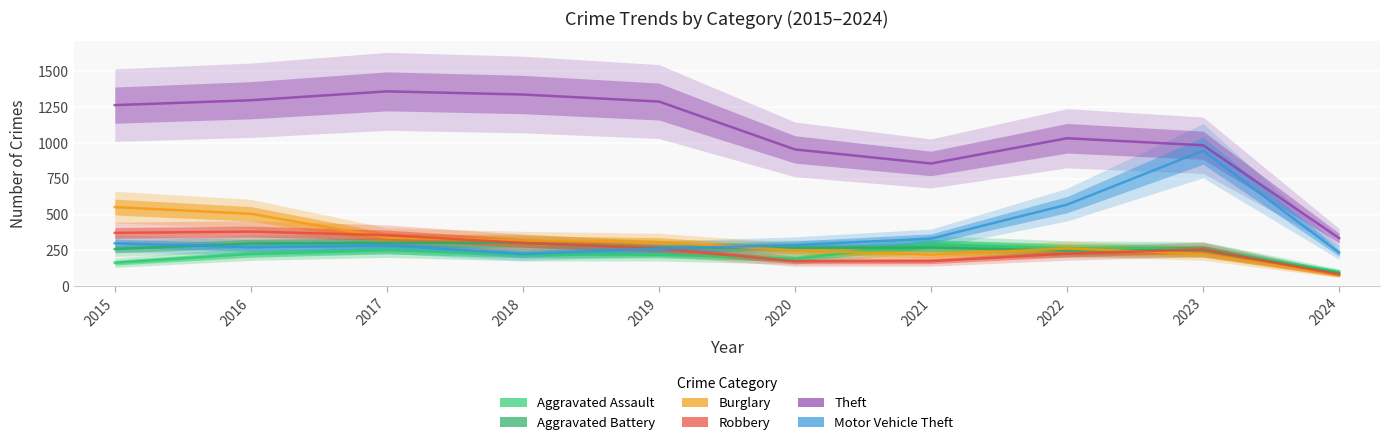

At which category does Motor Vehicle Theft reach its first local peak?

2017